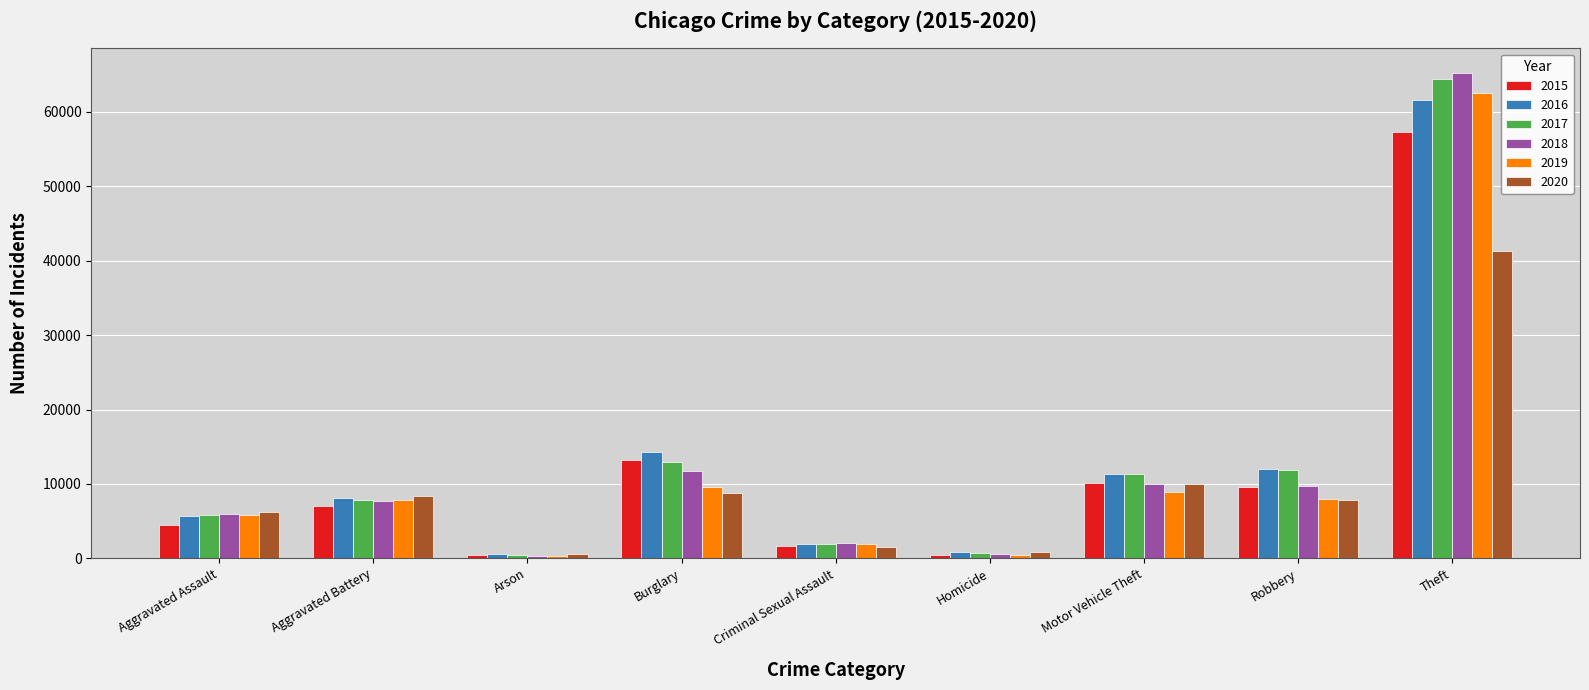

What is the difference between the second highest and minimum values in the 2016 series?

13774